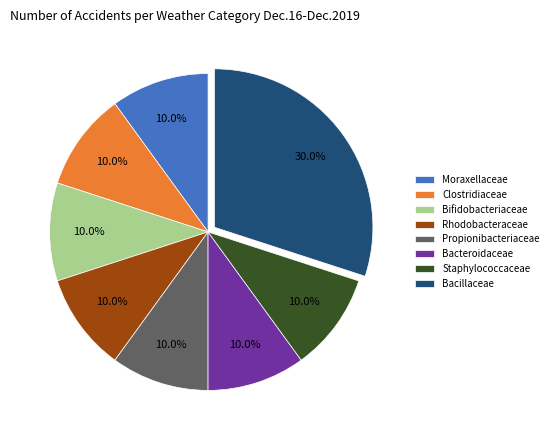

What percentage do Propionibacteriaceae and Clostridiaceae together represent?

20.0%